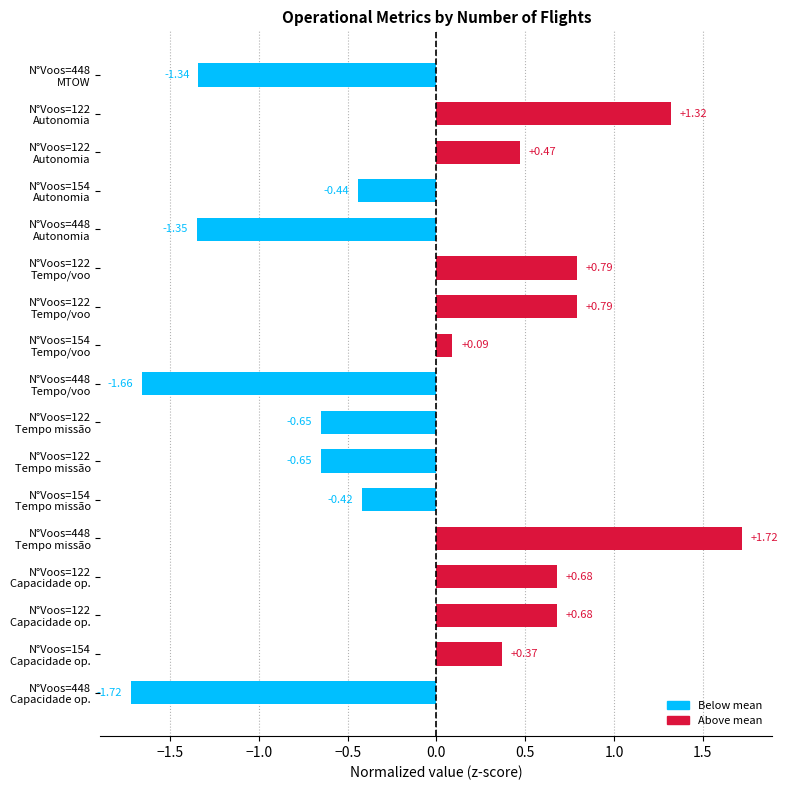

What is the average value?

-0.1